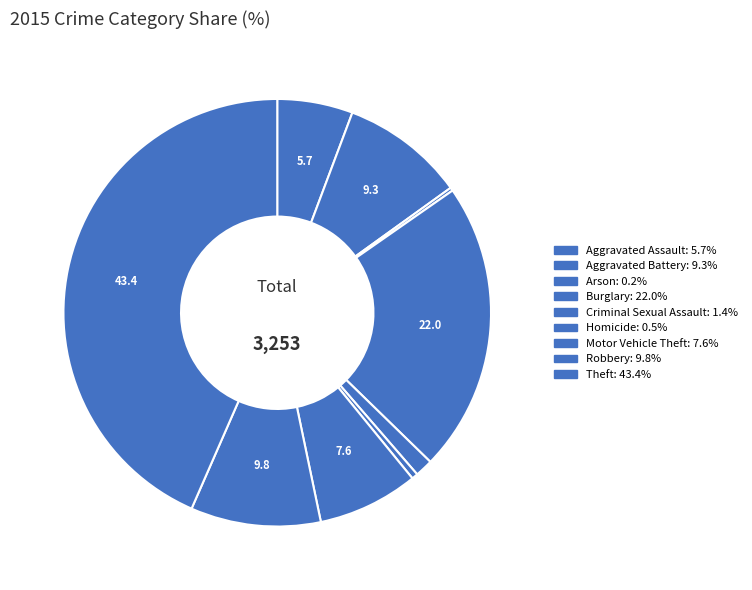

How many segments does this pie chart have?

9